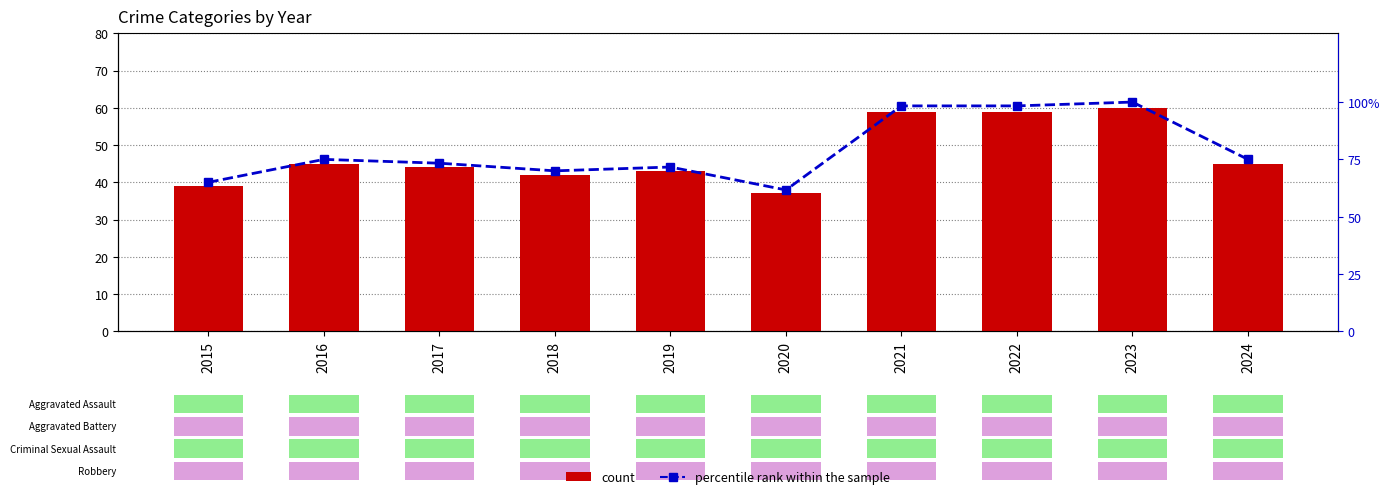

How many data points does each series have?

10